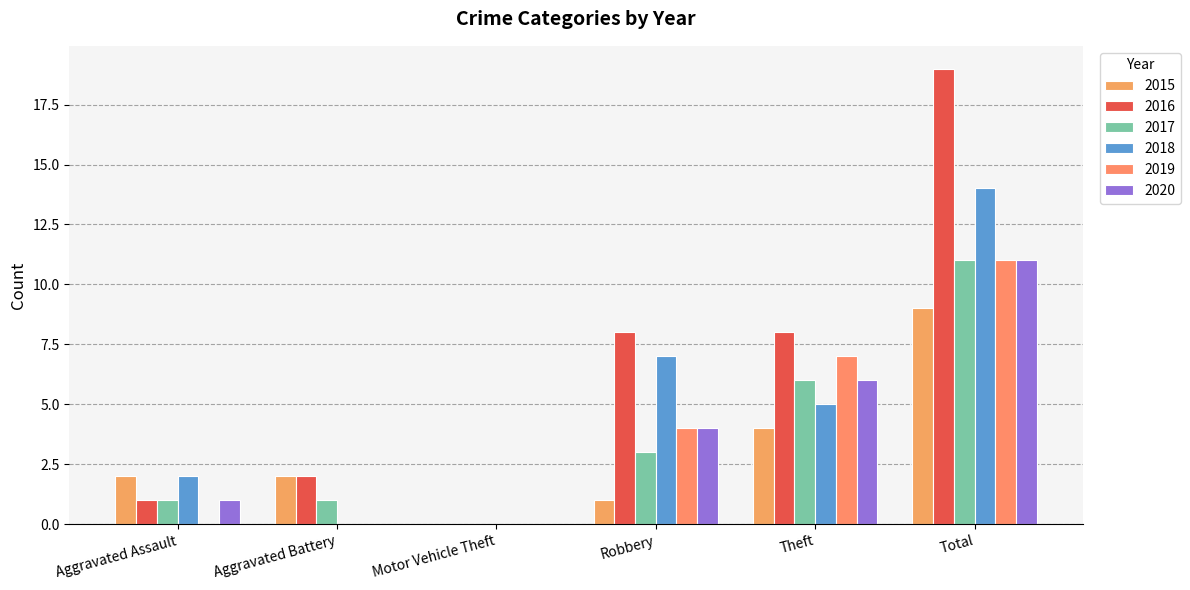

Does the chart contain stacked bars?

No